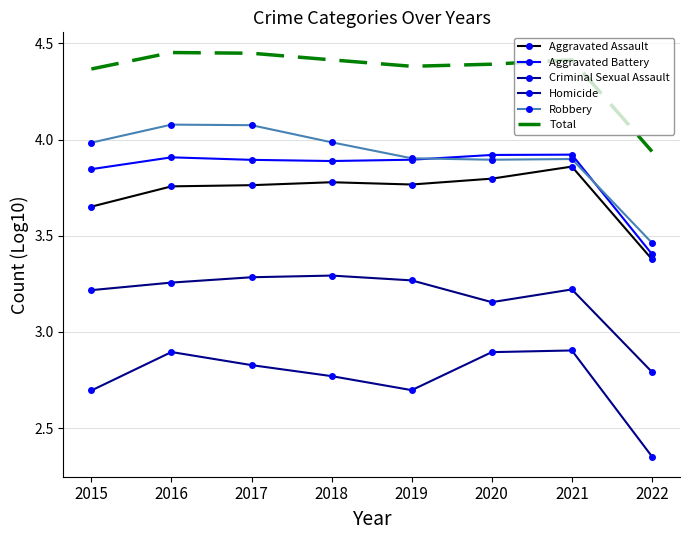

How many lines are shown in the chart?

6